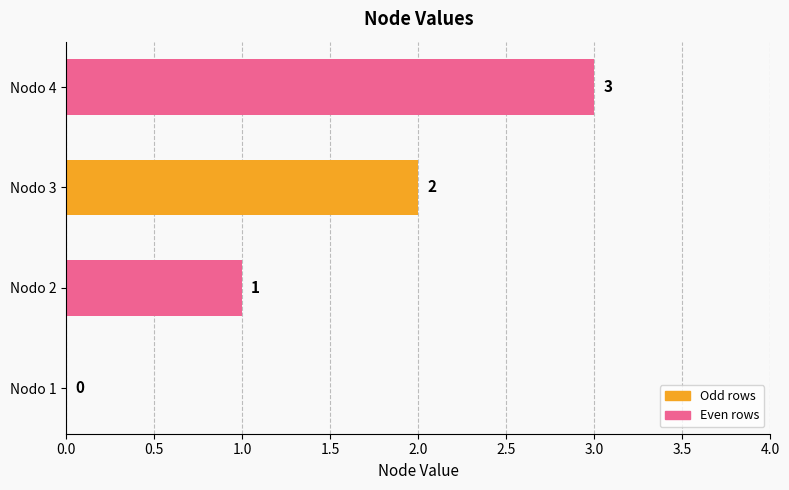

What is the change in value from Nodo 1 to Nodo 3?

+2